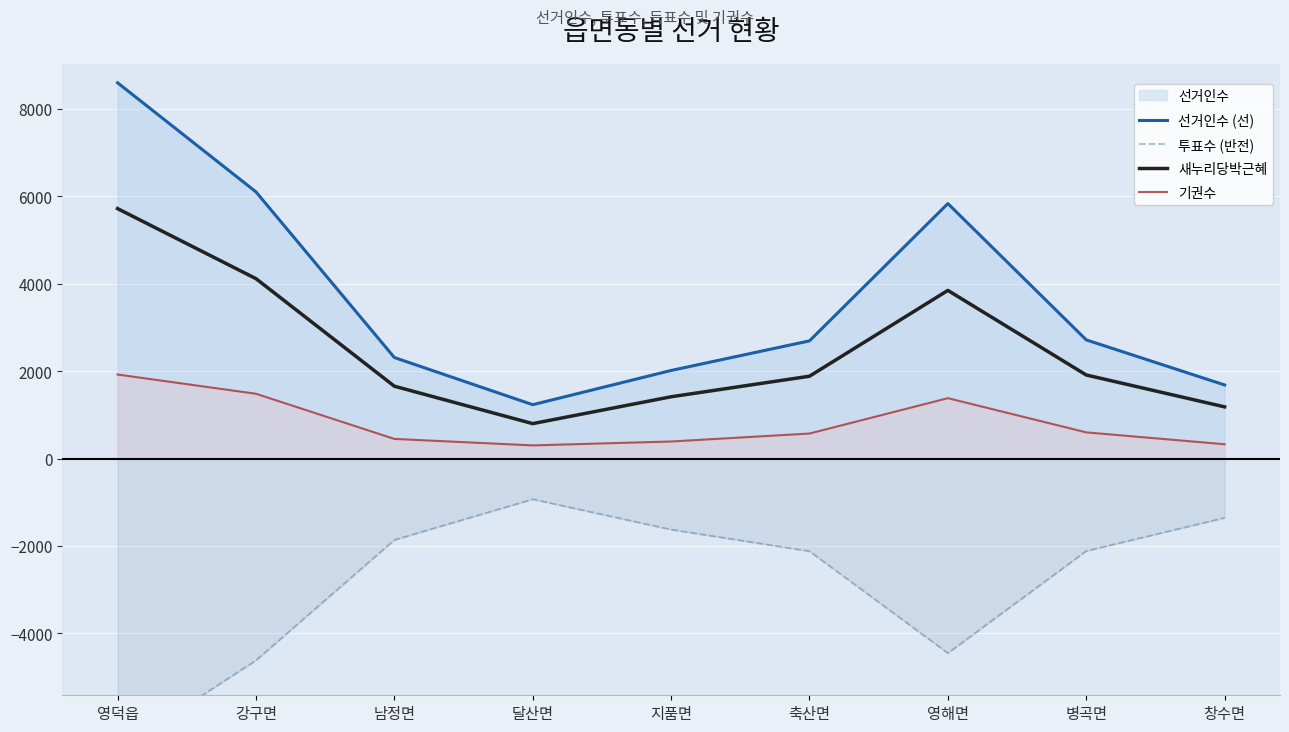

Is it true that 투표수 (반전) equals -931 at 달산면?

True